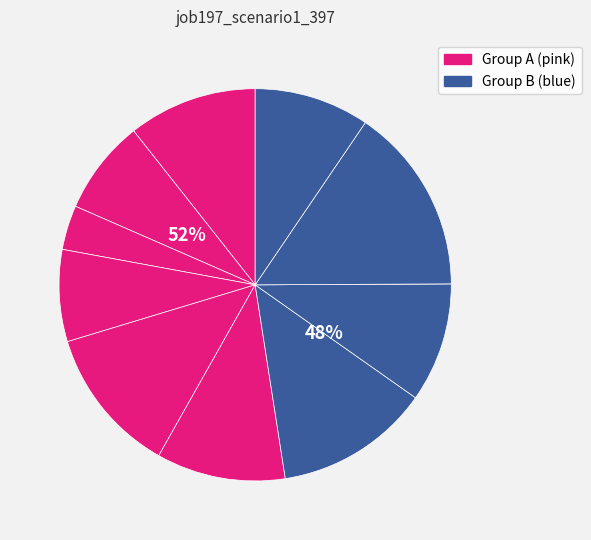

What percentage is the B51 slice, to the nearest percent?

11%